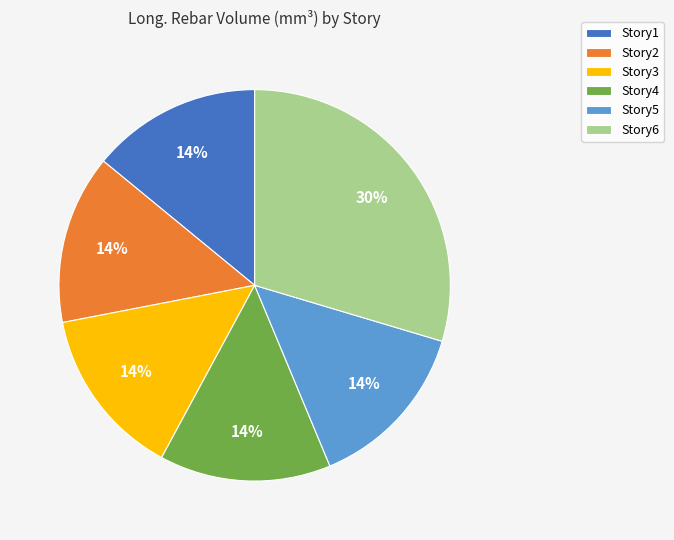

Approximately how many times larger is the value at Story4 compared to Story2?

1.0